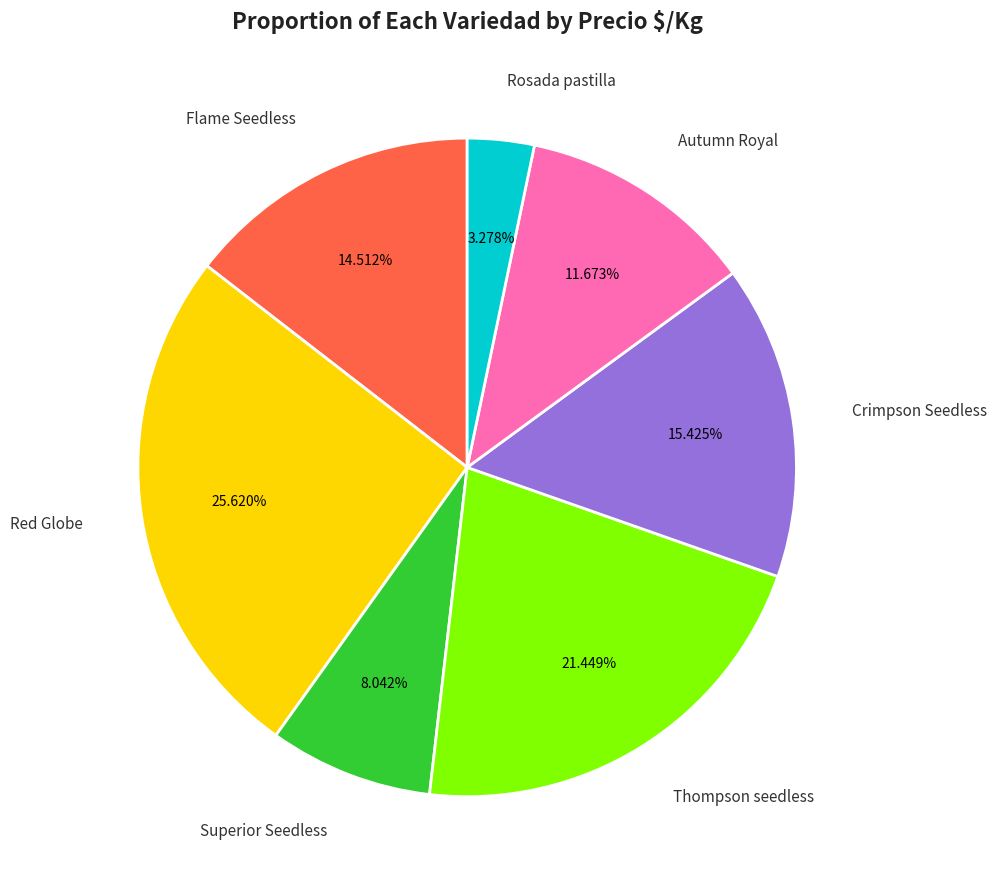

How many slices are in this pie chart?

7